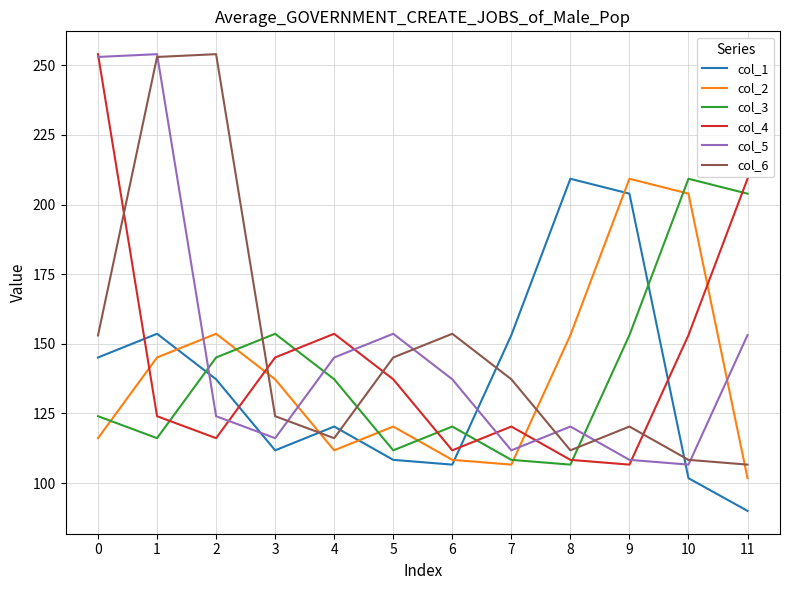

How many interior local valleys does the col_6 series have?

2